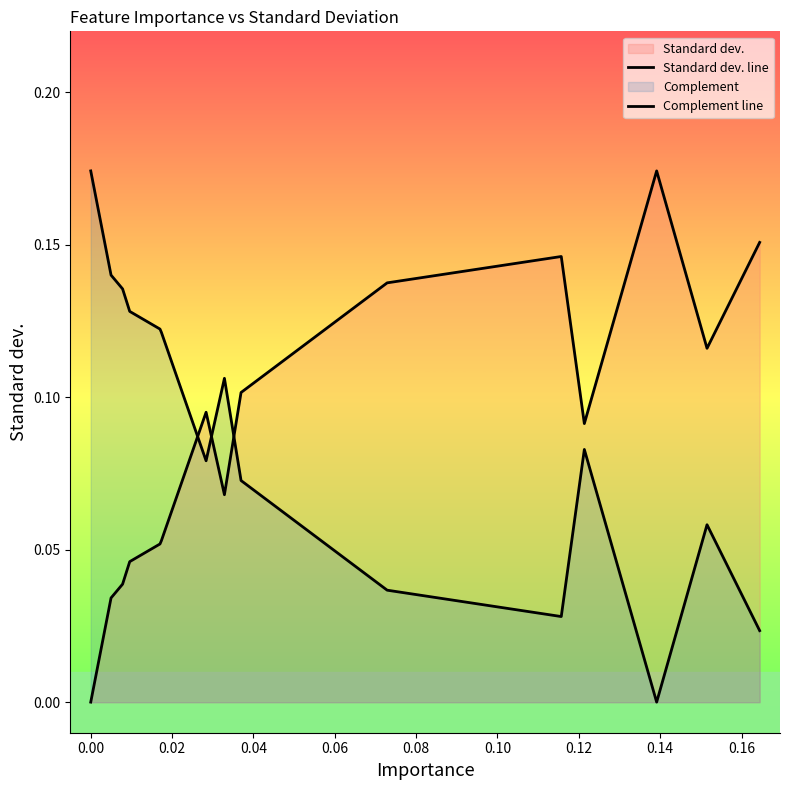

How many intersections are there between Complement line and Standard dev. line?

3